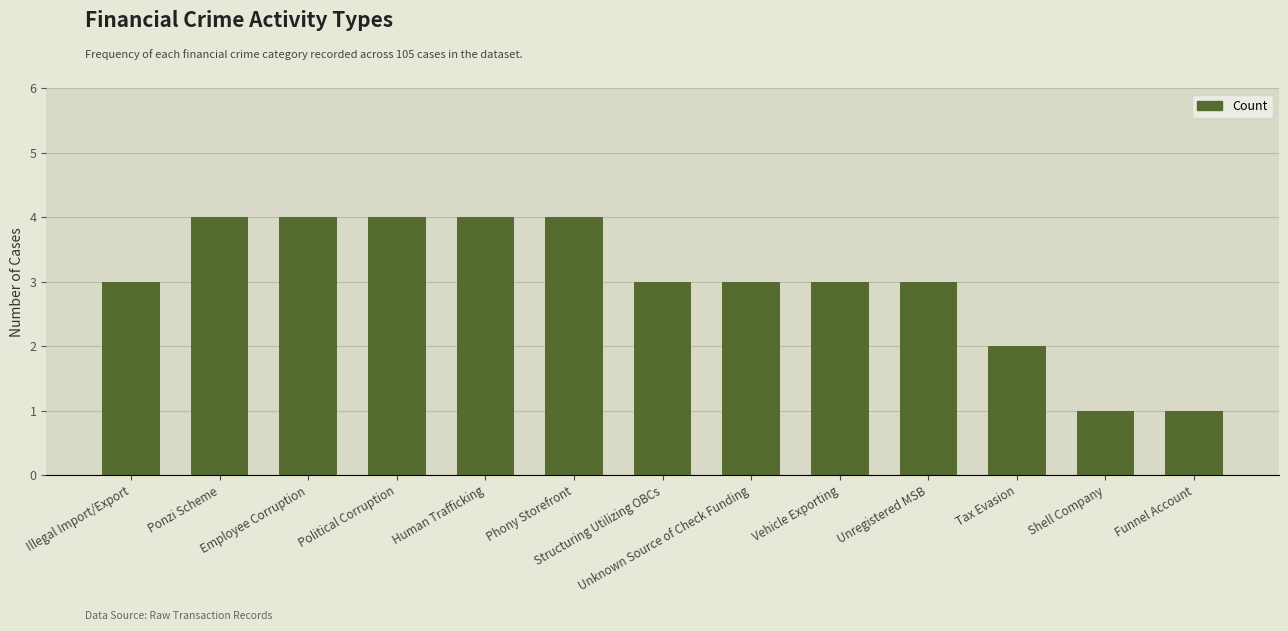

At which label is the value closest to 2?

Tax Evasion